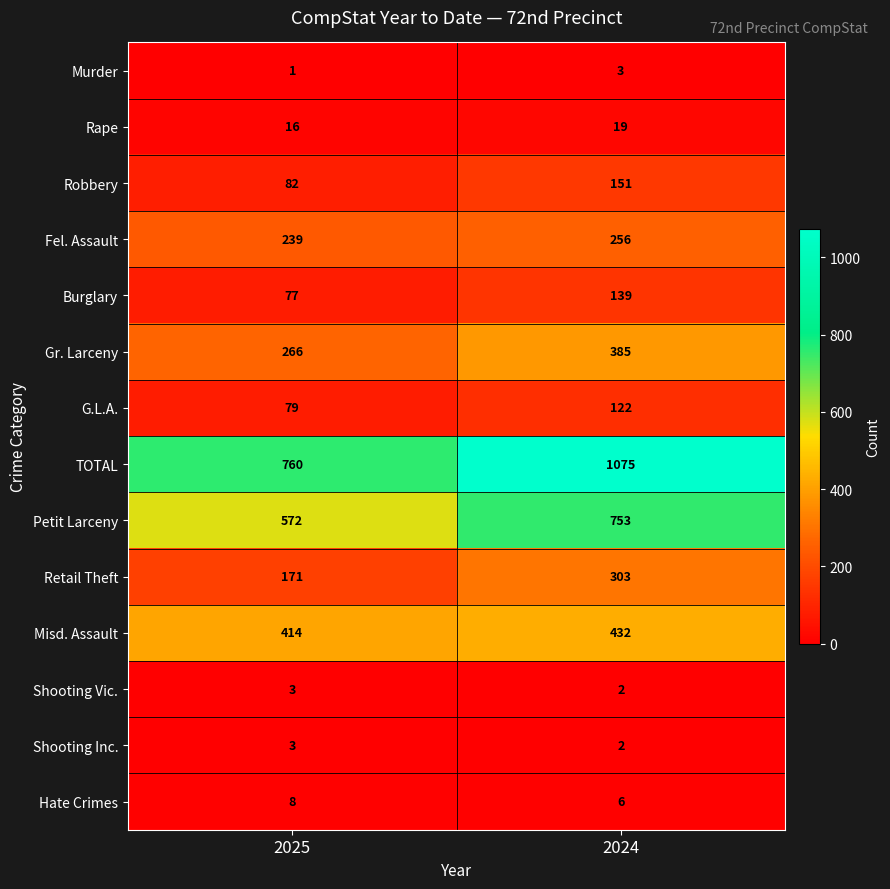

List the labels in order of Retail Theft value, largest first.

2024, 2025